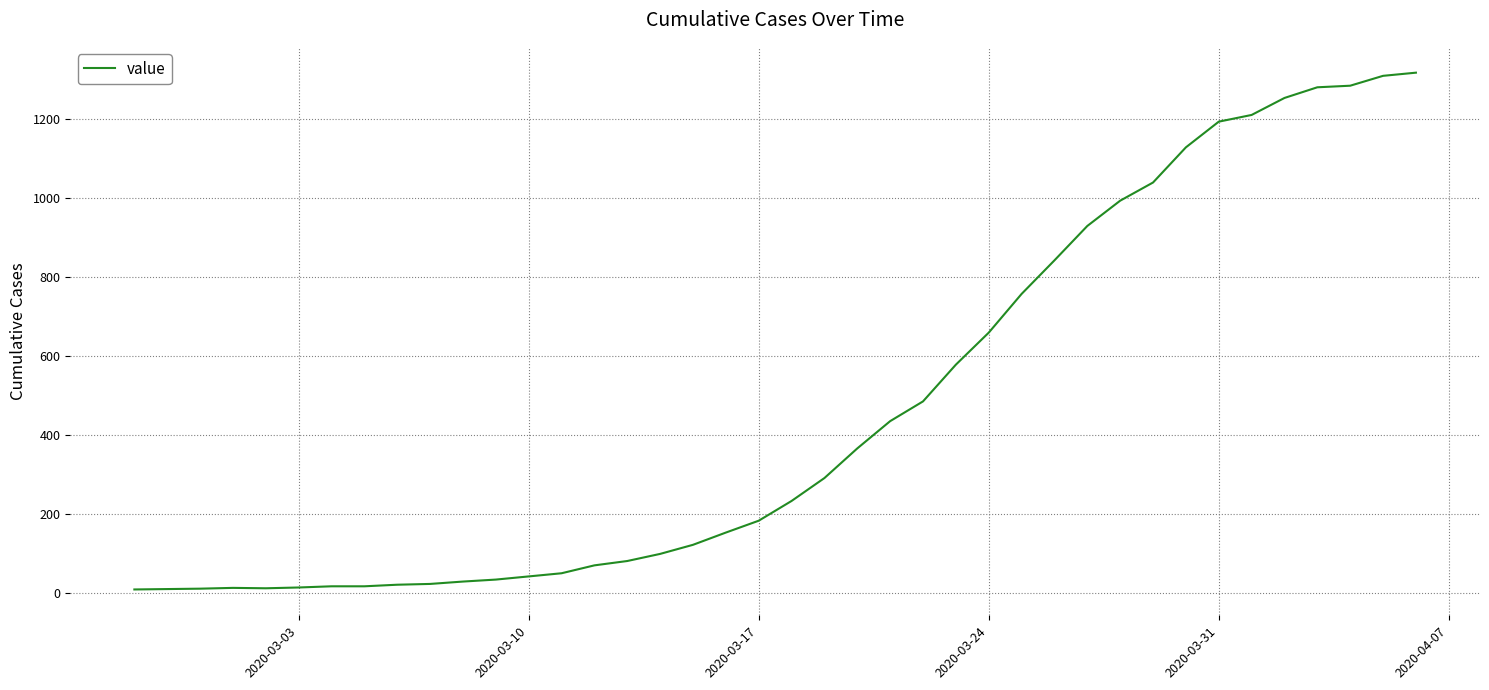

How many values are below 234?

20